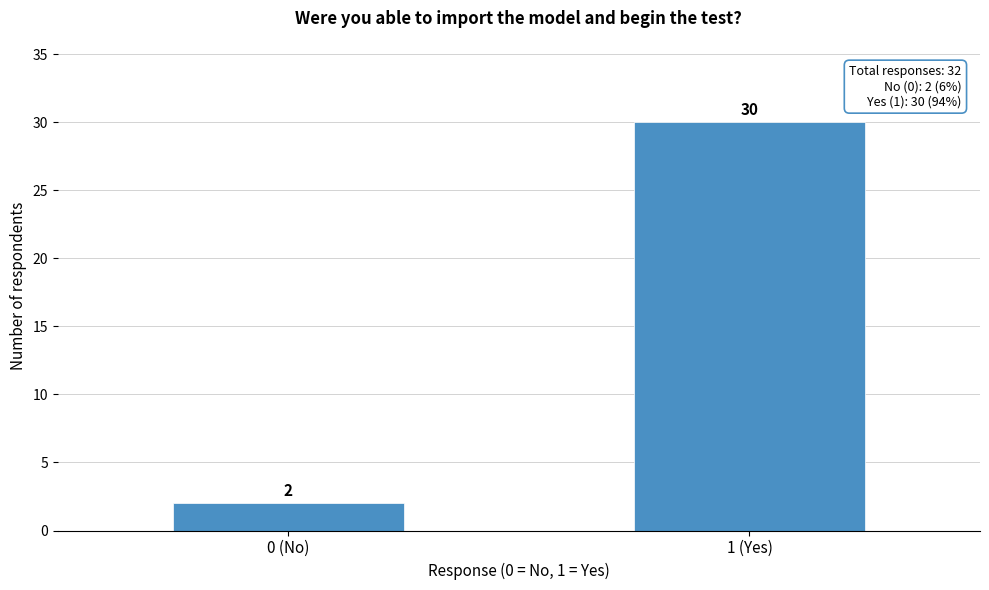

Reading left to right, list all the values displayed in this chart.

0 (No)=2	1 (Yes)=30